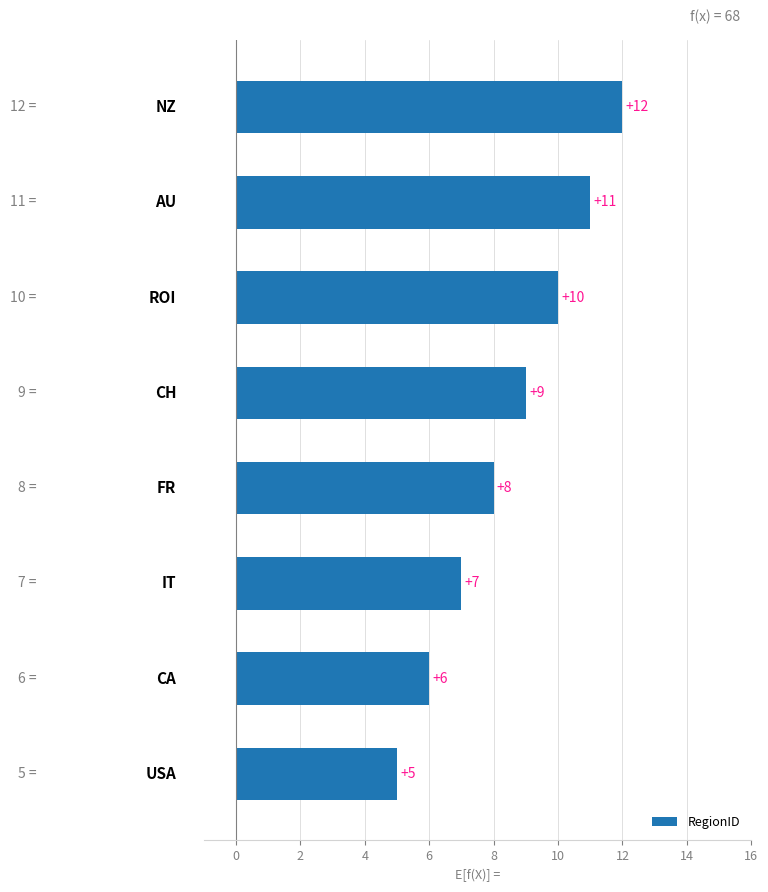

What is the smallest value displayed?

5